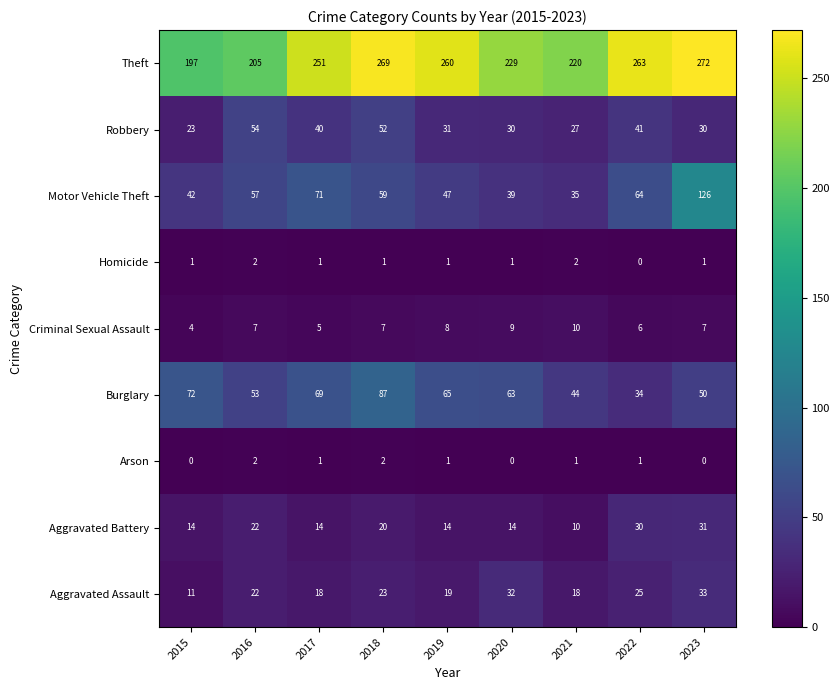

At which label is Theft closest to 234?

2020